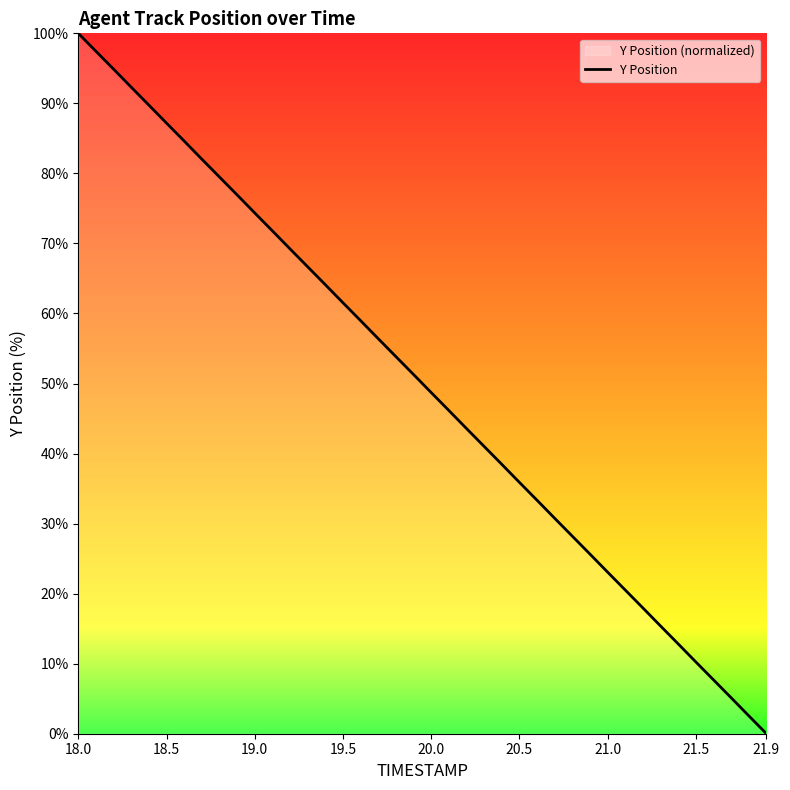

Which label corresponds to the largest value in the chart?

18.0